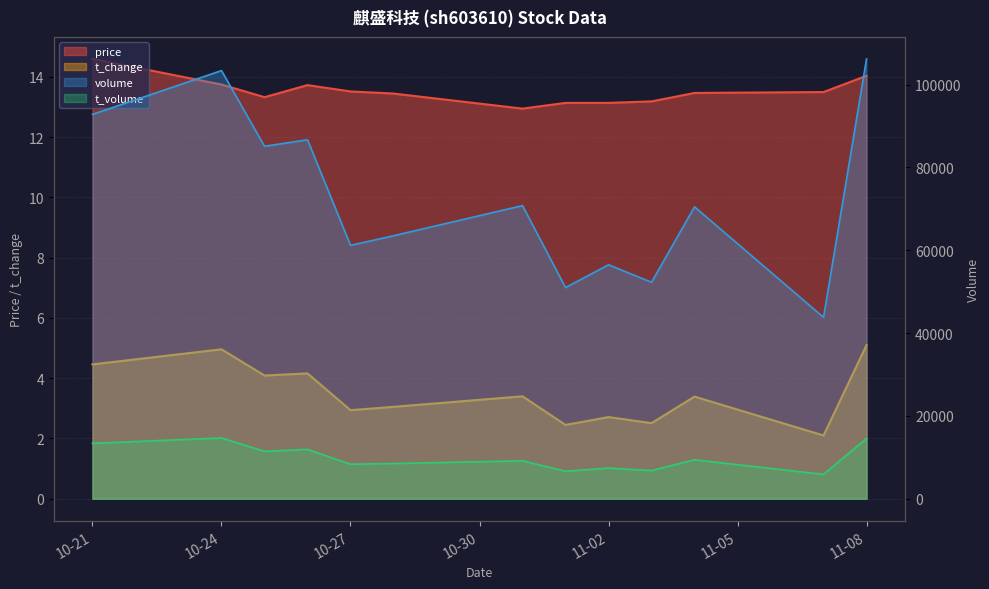

Which category has the lowest value in the t_volume series?

2022-11-07